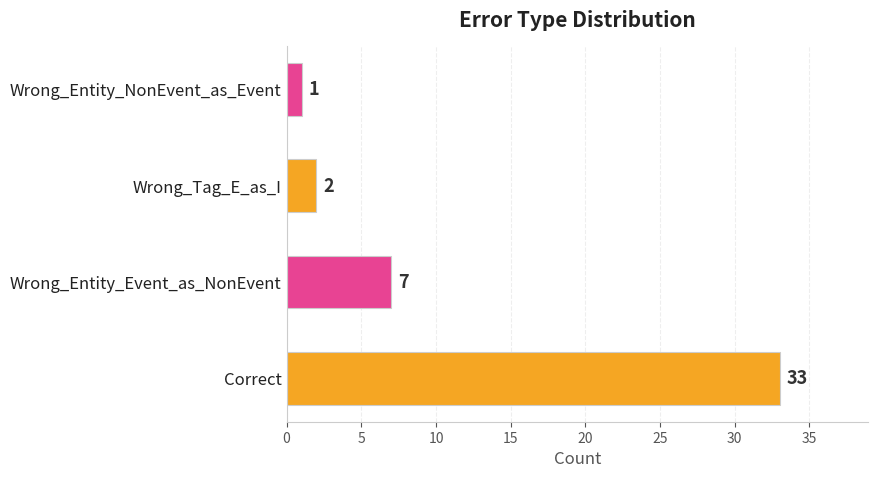

What is the change in value from Wrong_Entity_Event_as_NonEvent to Wrong_Tag_E_as_I?

-5